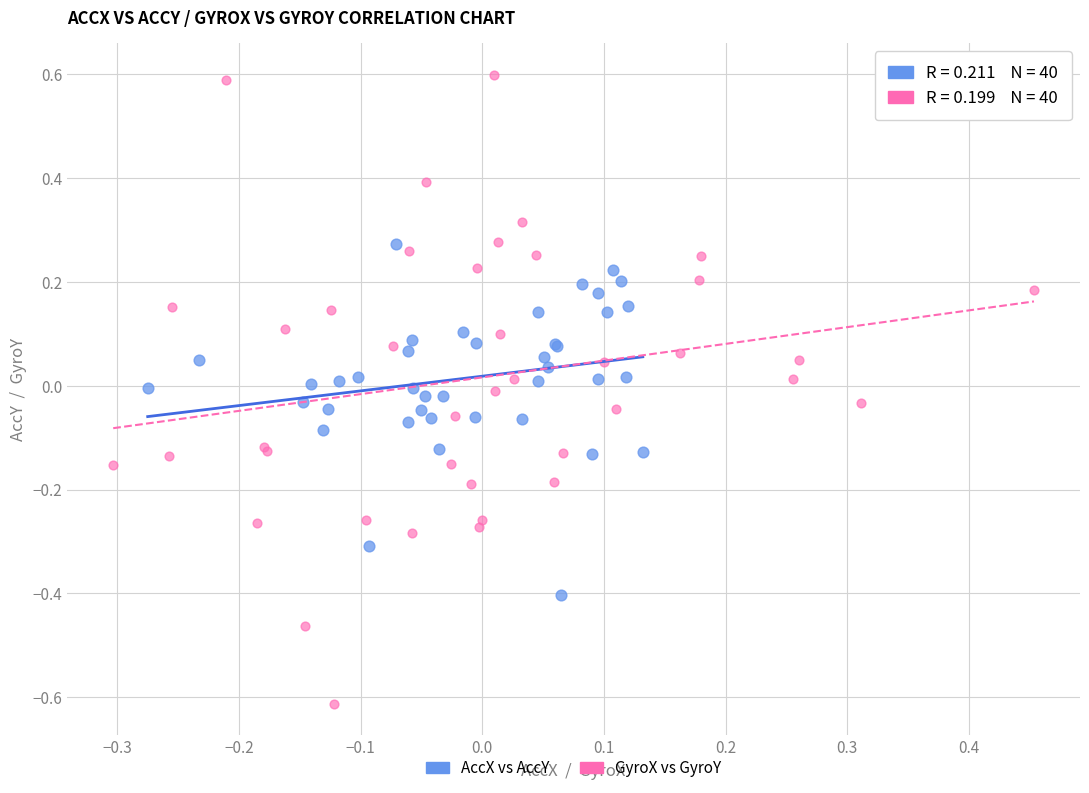

Which series contains the lowest Y value?

GyroX vs GyroY